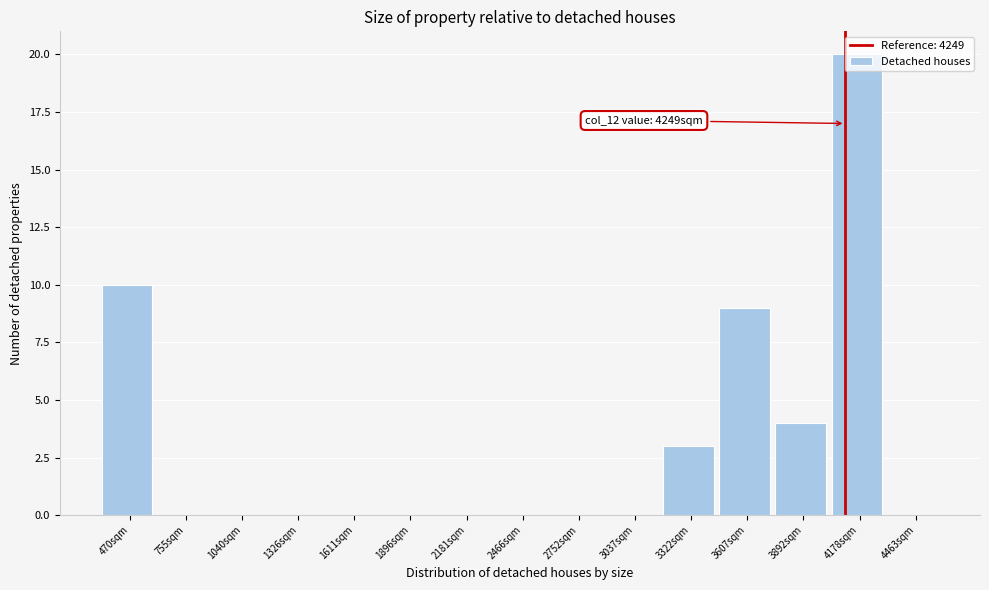

At which category does the chart reach its peak across all series?

4178sqm